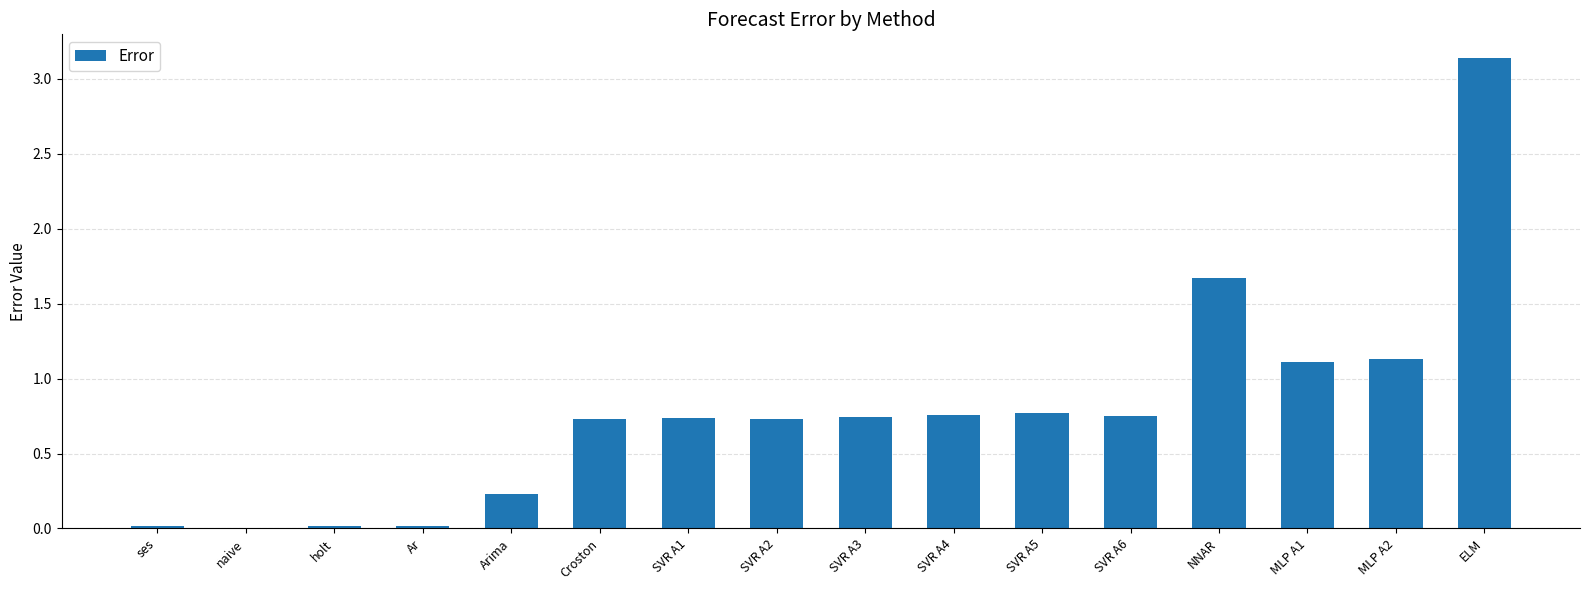

At which category does the chart reach its peak across all series?

ELM